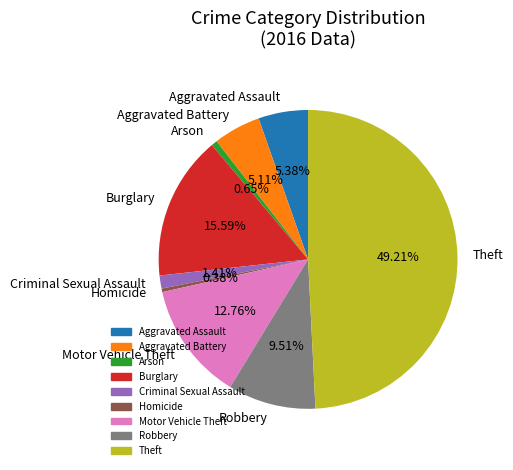

Is it true that Robbery is 18% of the pie?

False